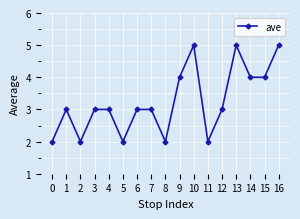

How many distinct data groups are displayed?

1